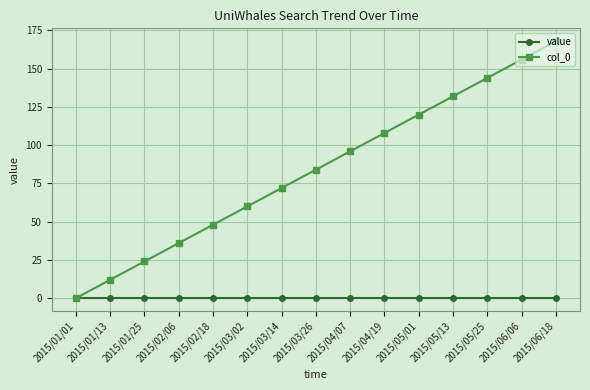

Which series has the largest total across all categories?

col_0